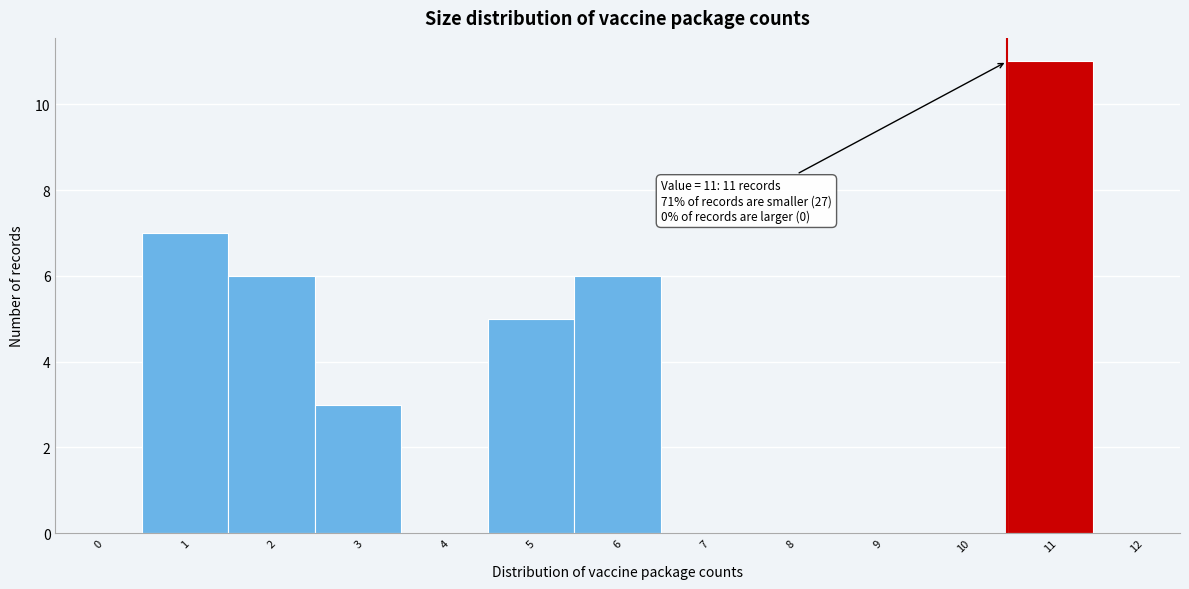

Reading left to right, extract all data points from this chart.

0=0	1=7	2=6	3=3	4=0	5=5	6=6	7=0	8=0	9=0	10=0	11=11	12=0